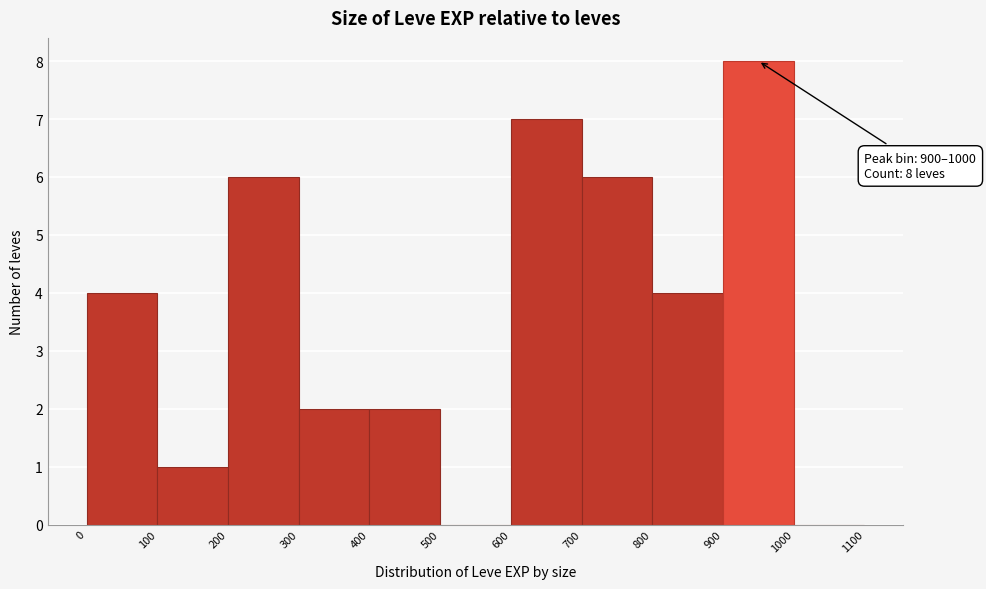

Which range on the x-axis has the tallest bar?

900 to 1000